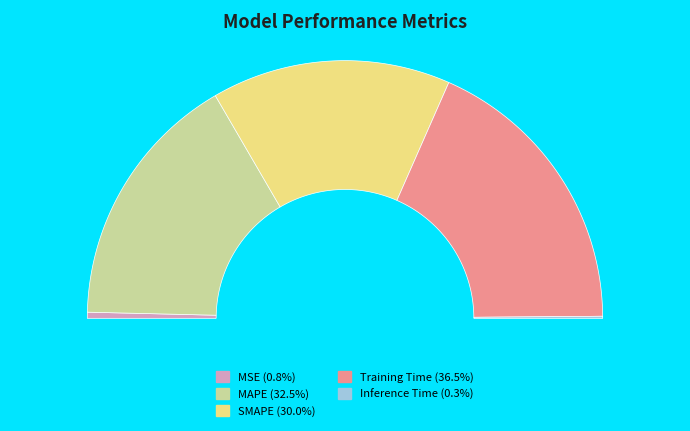

To the nearest percent, what portion does SMAPE represent?

30%